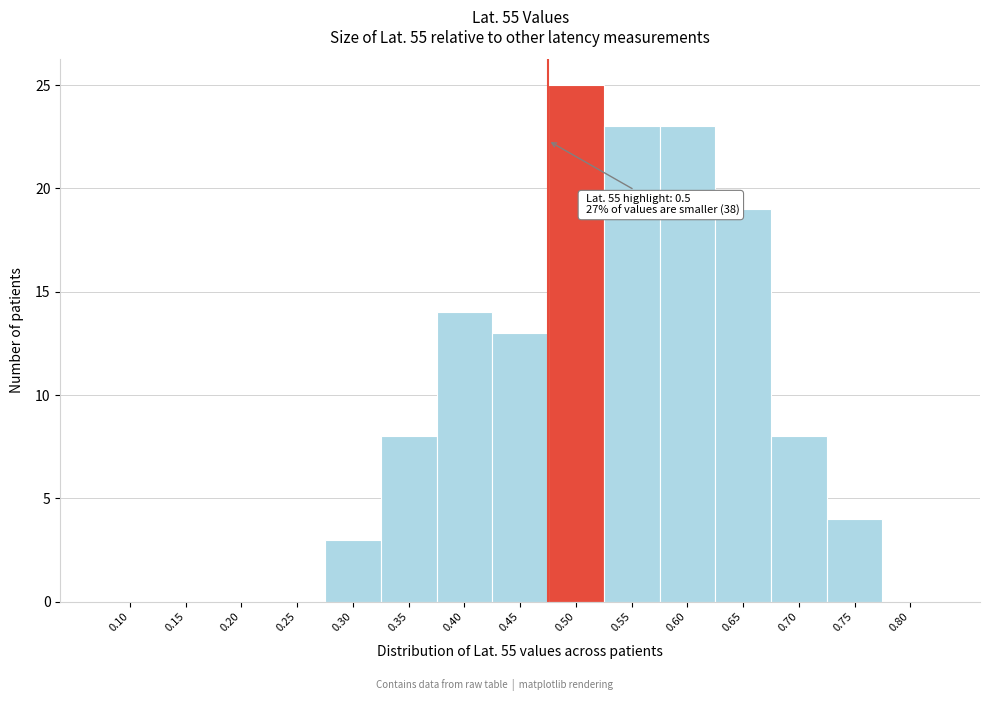

Reading left to right, list all the values displayed in this chart.

0.10=0	0.15=0	0.20=0	0.25=0	0.30=3	0.35=8	0.40=14	0.45=13	0.50=25	0.55=23	0.60=23	0.65=19	0.70=8	0.75=4	0.80=0